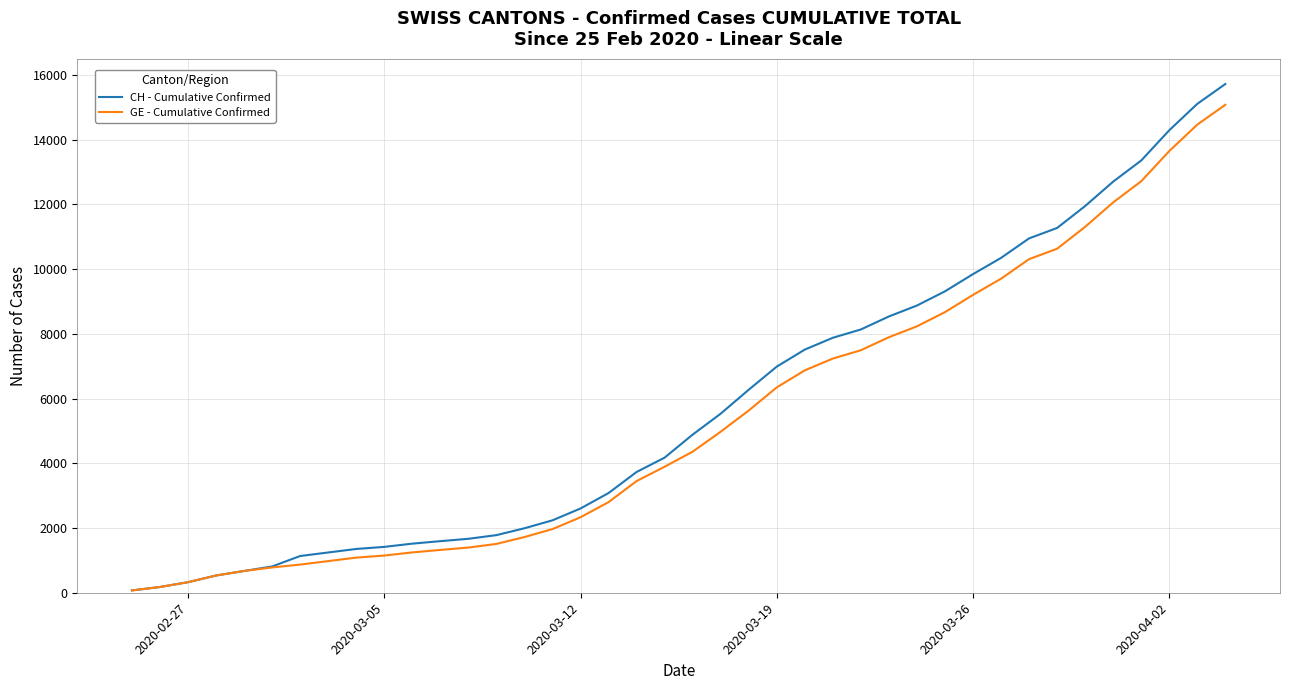

What is the difference between the maximum and second lowest values in the GE - Cumulative Confirmed series?

14899